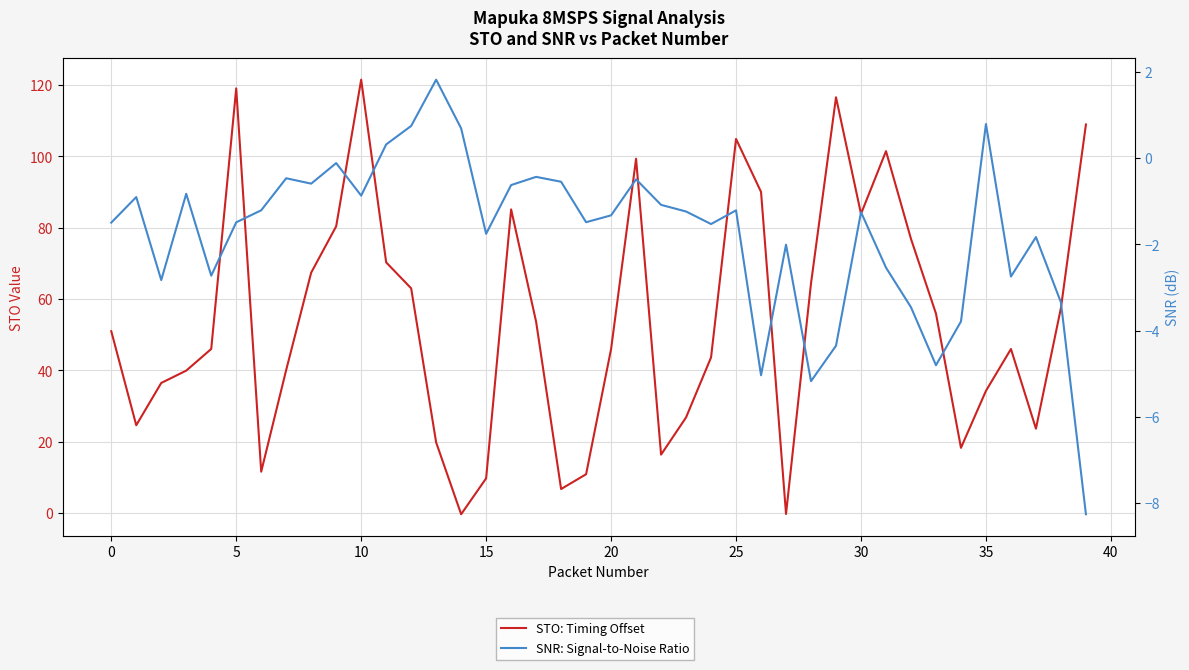

List the series in order of their peak value, lowest first.

SNR: Signal-to-Noise Ratio, STO: Timing Offset